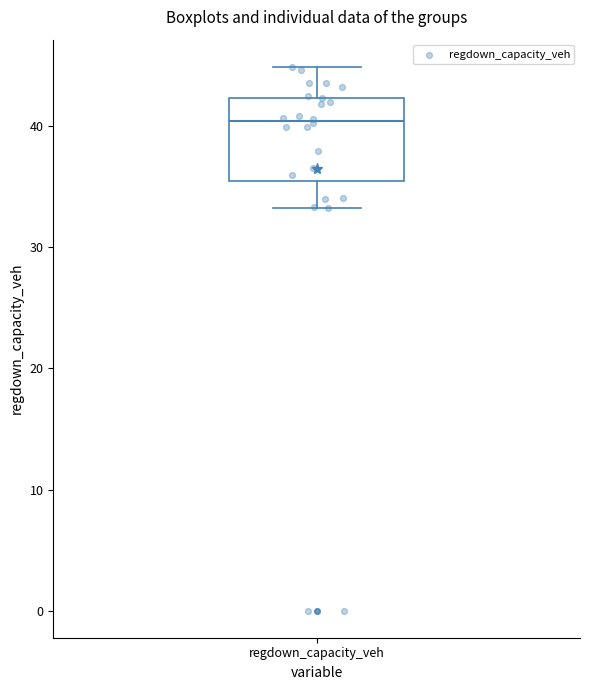

Read this box plot against the y-axis: the position of the median line, the range covered by the box, and the ends of both whiskers. The values are not printed on the chart, so give them approximately, as read against the axis.

median 40, box 36 to 42, whiskers 33 to 45